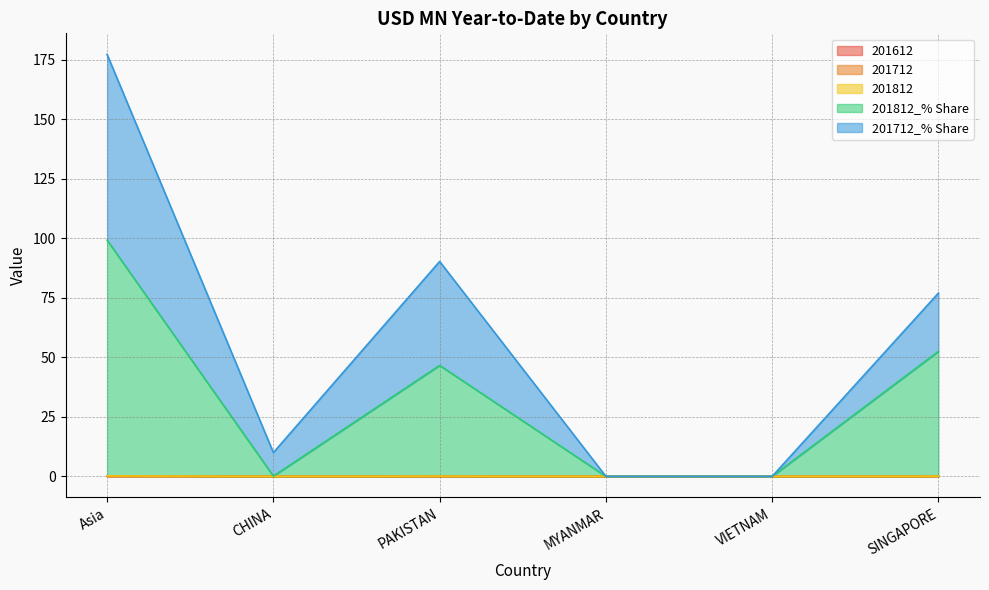

What is the value of the 201712 point at the 6th from the left?

0.1